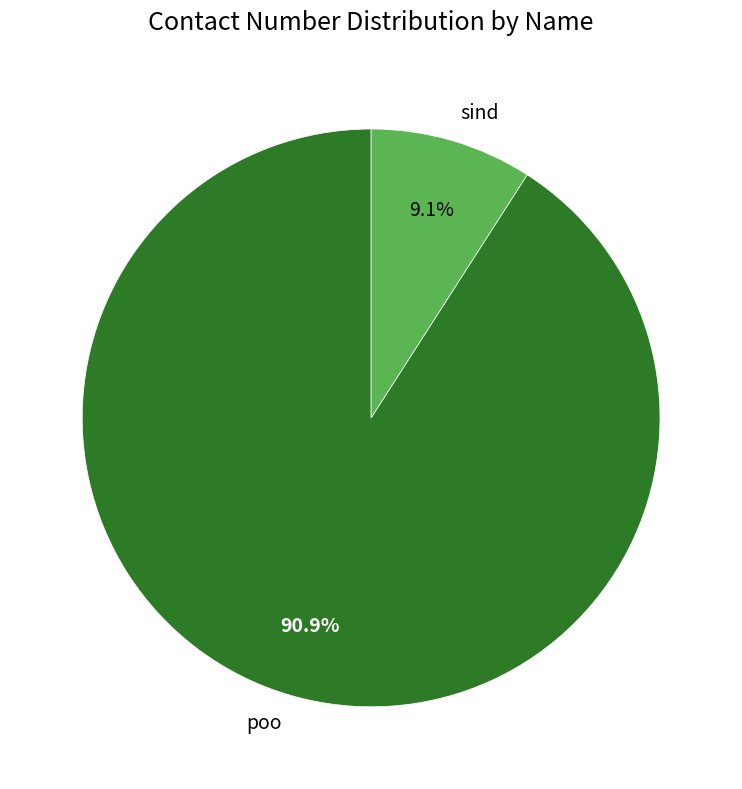

Is there a majority slice in this chart?

Yes